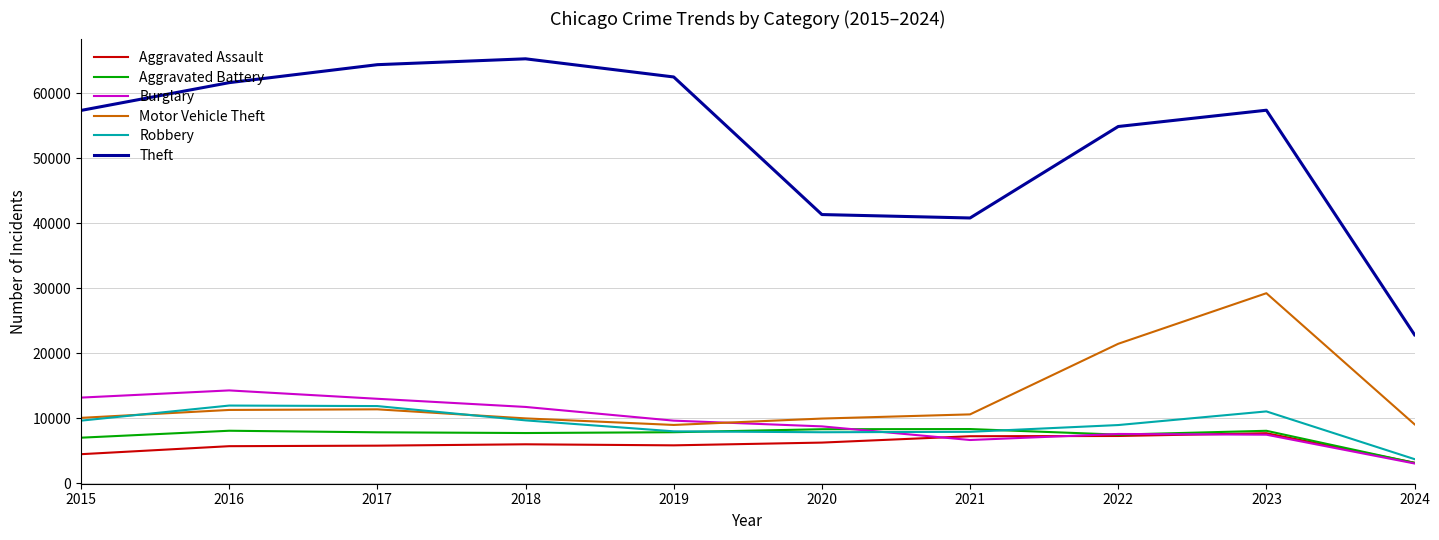

At which category is the sum across all series the highest?

2023